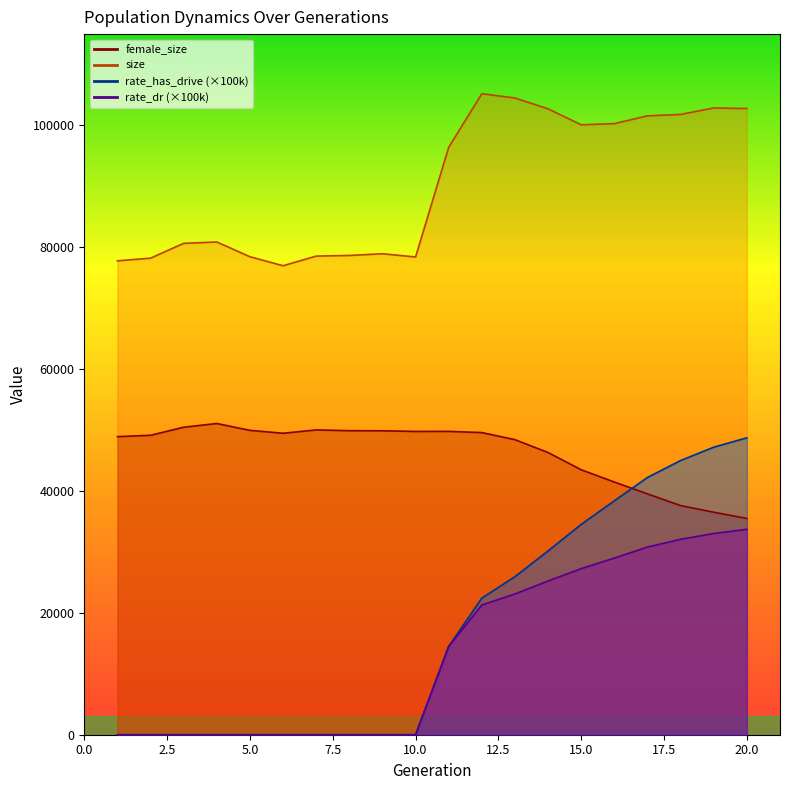

List the series in order of their peak value, highest first.

size, female_size, rate_has_drive, rate_dr